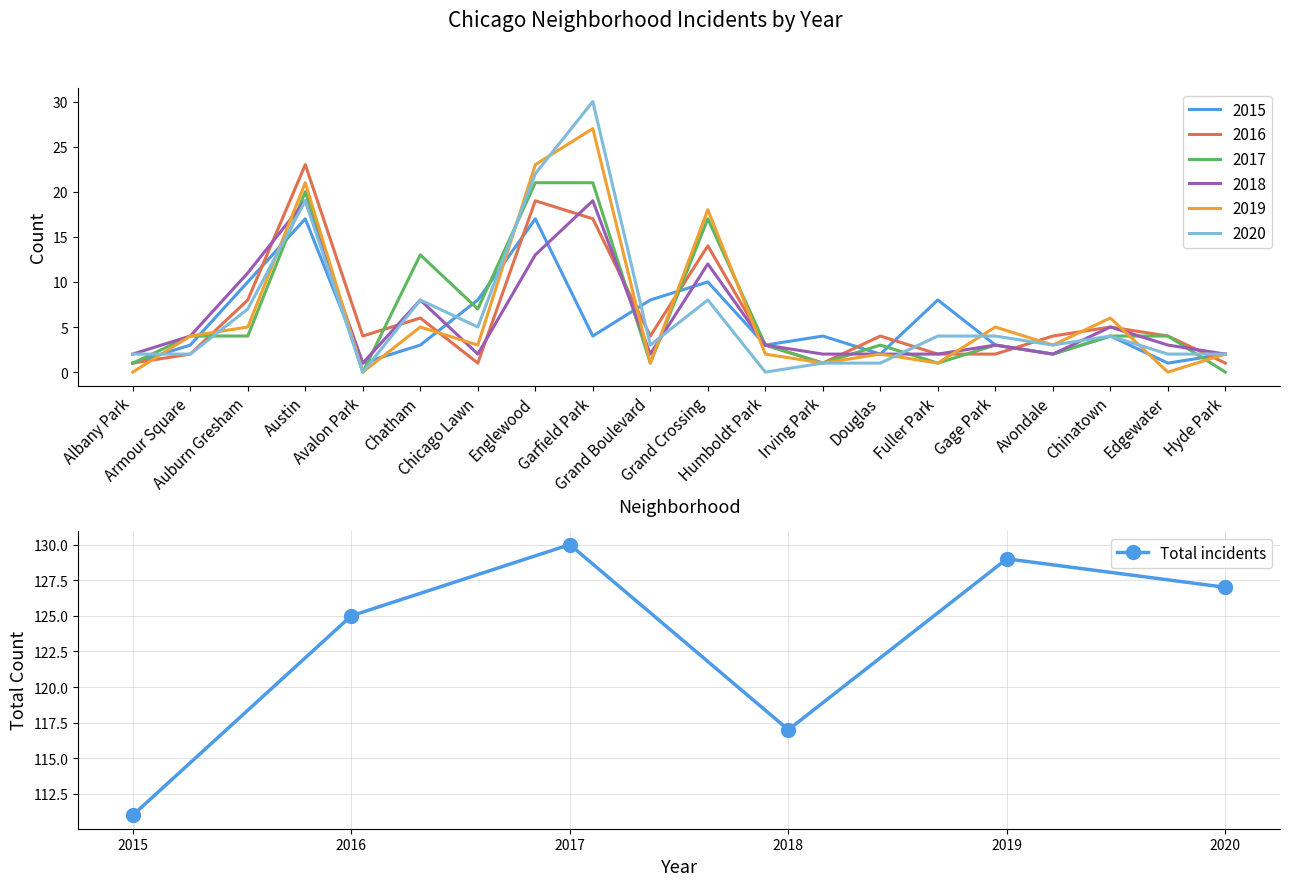

True or false: Total incidents has more than 0 interior local peaks.

True